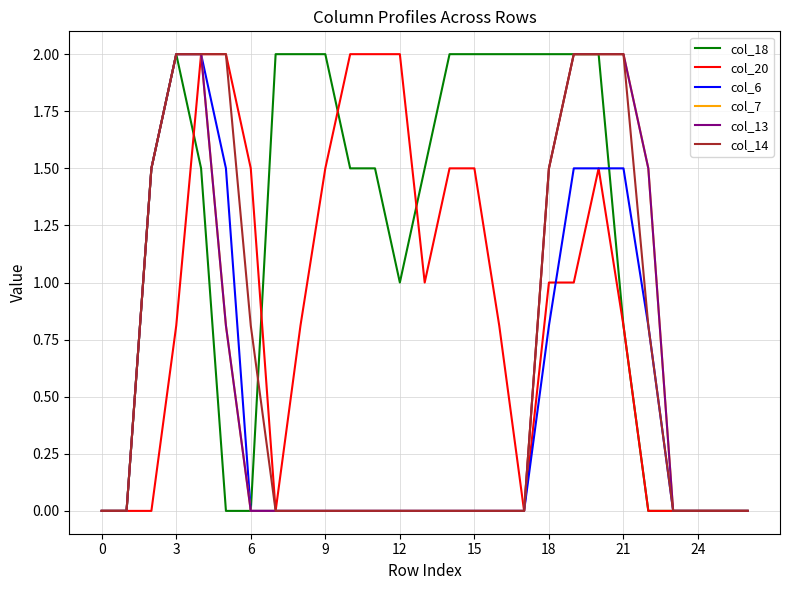

Reading left to right, list all the values displayed in this chart.

col_18: 0.0	0.0	1.5	2.0	1.5	0.0	0.0	2.0	2.0	2.0	1.5	1.5	1.0	1.5	2.0	2.0	2.0	2.0	2.0	2.0	2.0	0.8	0.0	0.0	0.0	0.0	0.0
col_20: 0.0	0.0	0.0	0.8	2.0	2.0	1.5	0.0	0.8	1.5	2.0	2.0	2.0	1.0	1.5	1.5	0.8	0.0	1.0	1.0	1.5	0.8	0.0	0.0	0.0	0.0	0.0
col_6: 0.0	0.0	1.5	2.0	2.0	1.5	0.0	0.0	0.0	0.0	0.0	0.0	0.0	0.0	0.0	0.0	0.0	0.0	0.8	1.5	1.5	1.5	0.8	0.0	0.0	0.0	0.0
col_7: 0.0	0.0	1.5	2.0	2.0	0.8	0.0	0.0	0.0	0.0	0.0	0.0	0.0	0.0	0.0	0.0	0.0	0.0	1.5	2.0	2.0	2.0	1.5	0.0	0.0	0.0	0.0
col_13: 0.0	0.0	1.5	2.0	2.0	0.8	0.0	0.0	0.0	0.0	0.0	0.0	0.0	0.0	0.0	0.0	0.0	0.0	1.5	2.0	2.0	2.0	1.5	0.0	0.0	0.0	0.0
col_14: 0.0	0.0	1.5	2.0	2.0	2.0	0.8	0.0	0.0	0.0	0.0	0.0	0.0	0.0	0.0	0.0	0.0	0.0	1.5	2.0	2.0	2.0	0.8	0.0	0.0	0.0	0.0